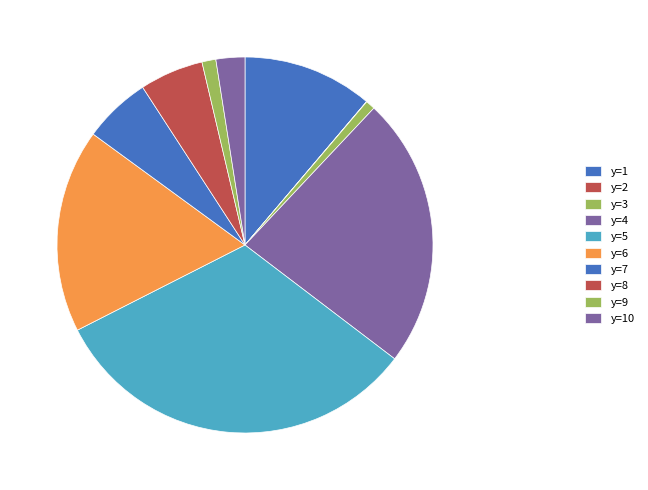

Is y=6 the majority of the pie?

No